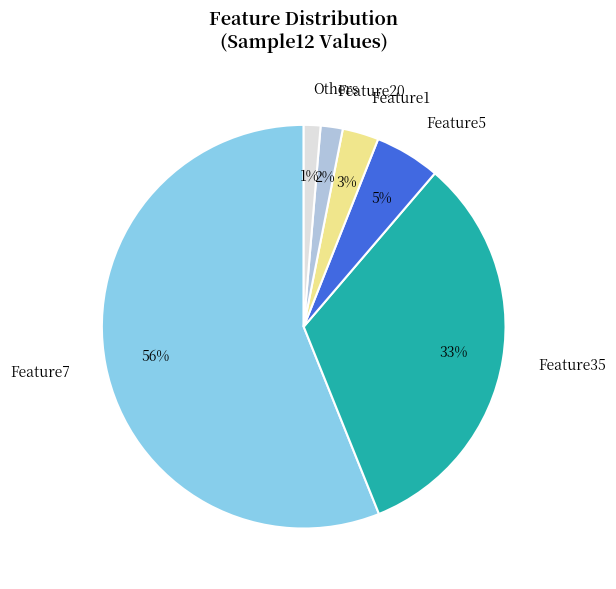

Does Feature7 represent more than half of the total?

Yes